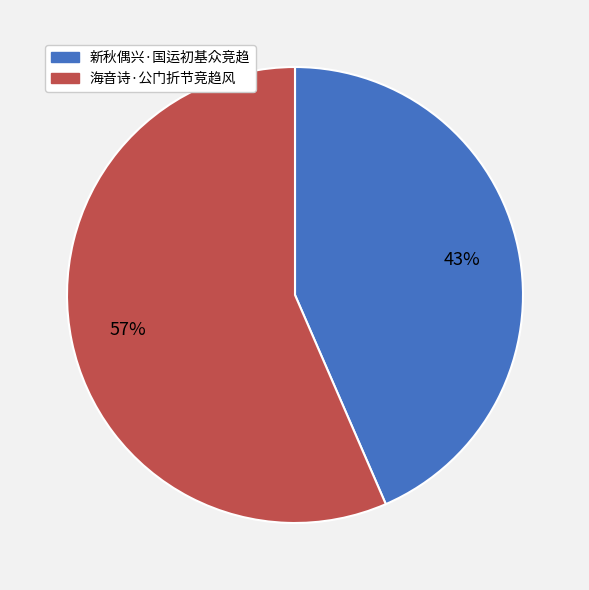

How many segments does this pie chart have?

2